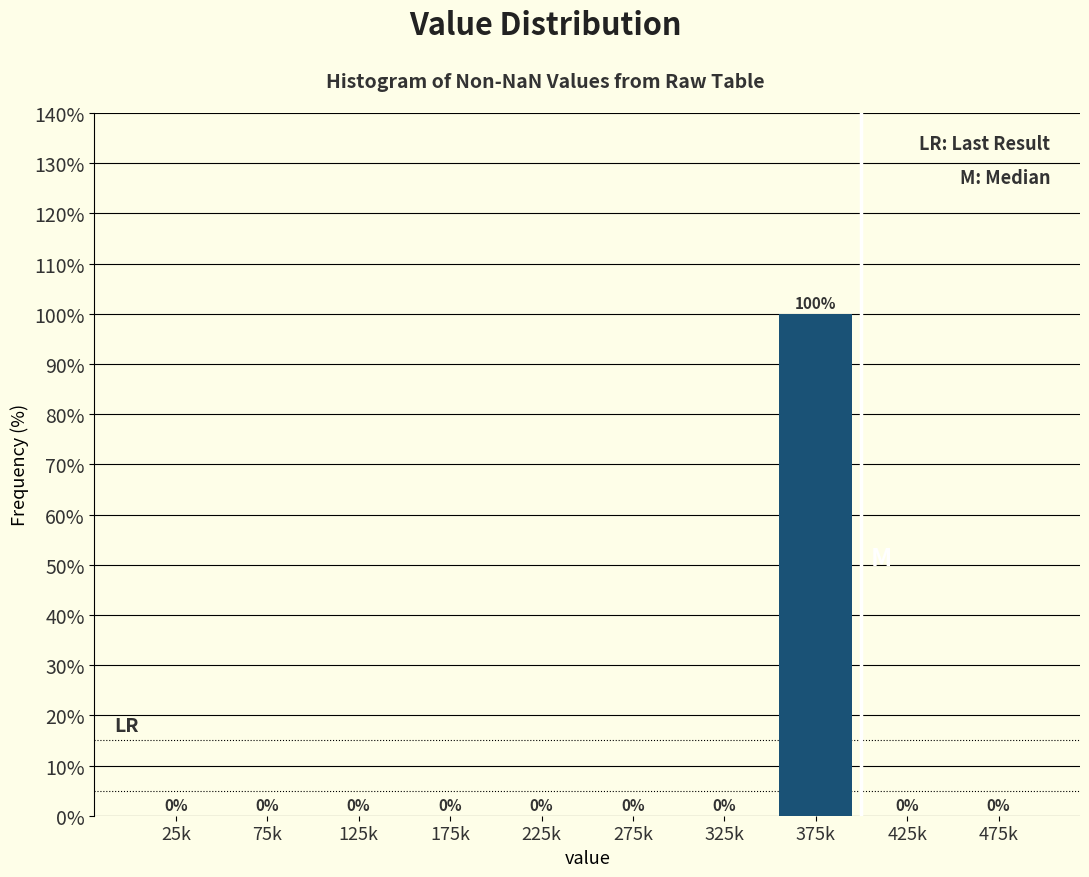

Reading left to right, transcribe all the data shown in this chart.

25k=0	75k=0	125k=0	175k=0	225k=0	275k=0	325k=0	375k=100	425k=0	475k=0